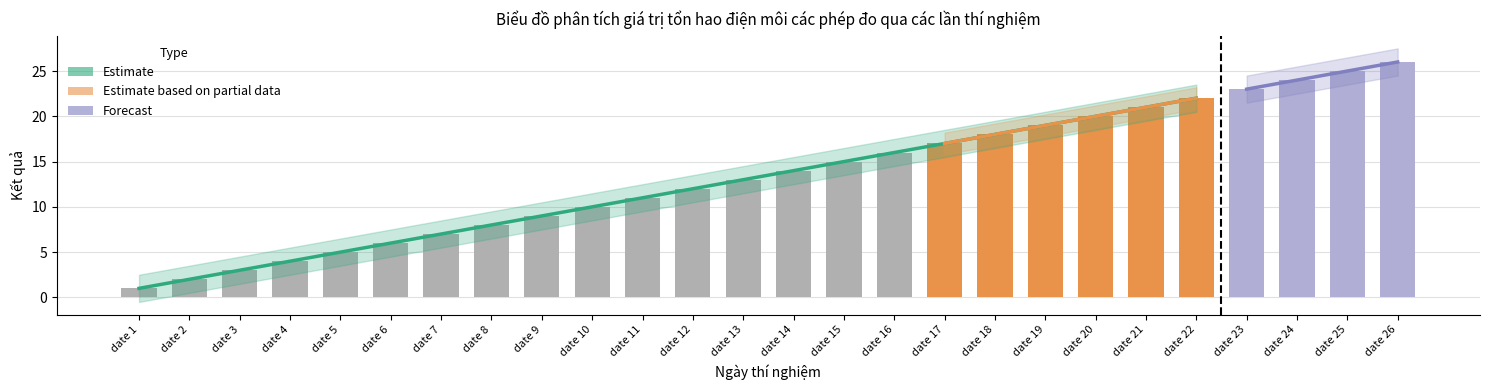

Where is the data nearest to the value 13?

date 13